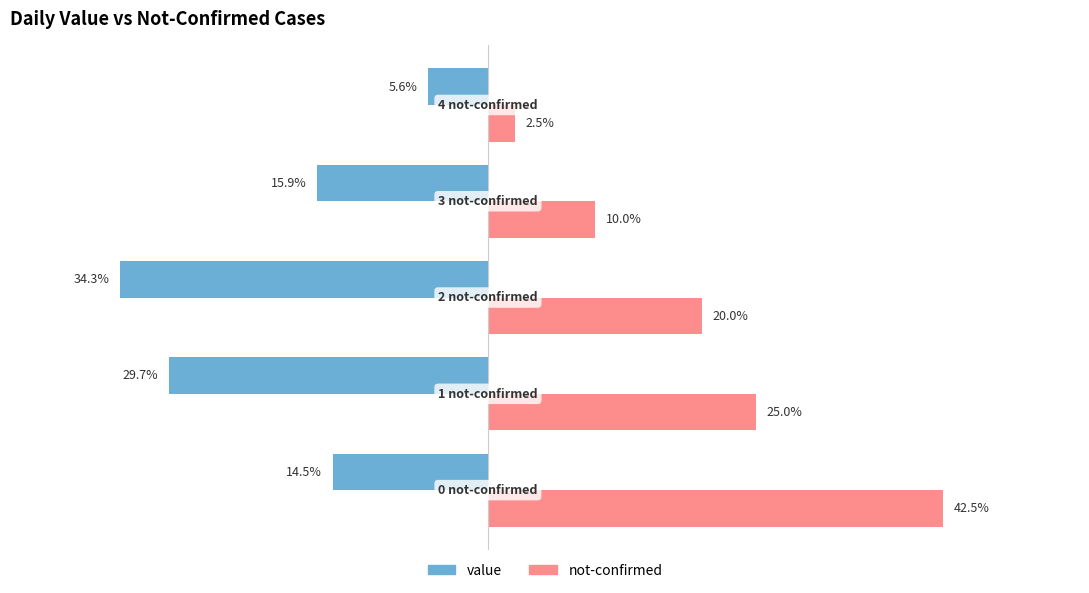

What are all the series names shown in the legend?

value, not-confirmed